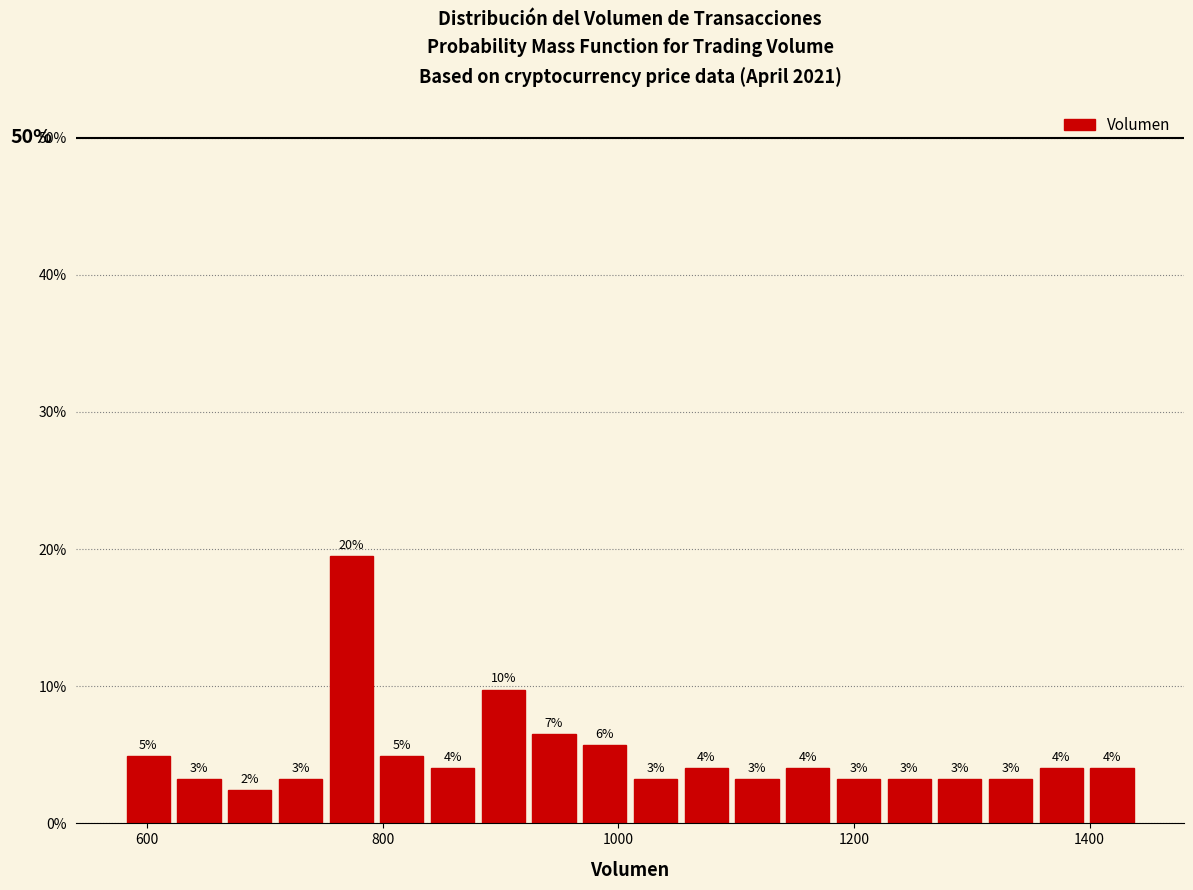

Read against the x-axis, roughly where is the centre of the tallest bar?

780